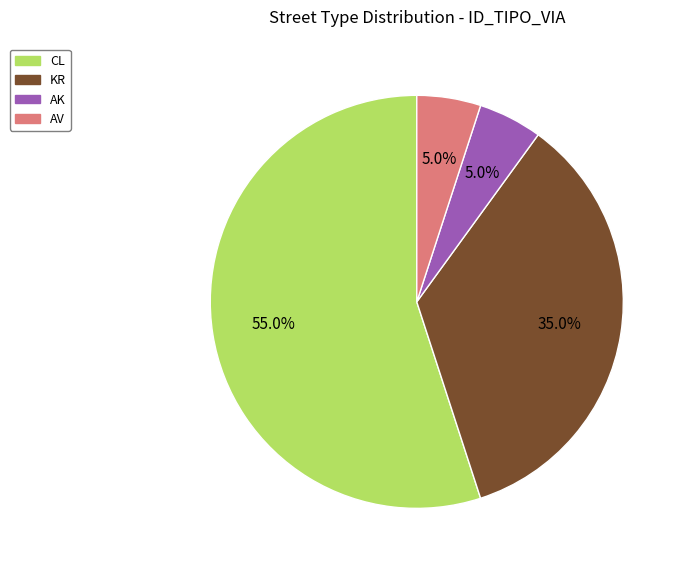

How many slices are in this pie chart?

4